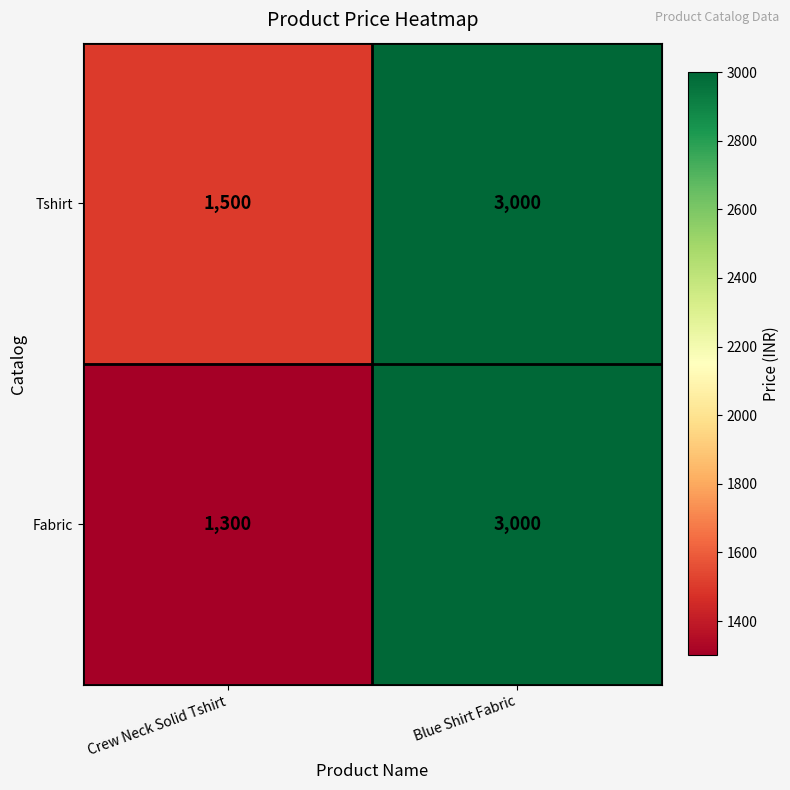

At how many categories does at least one series exceed 2258?

1